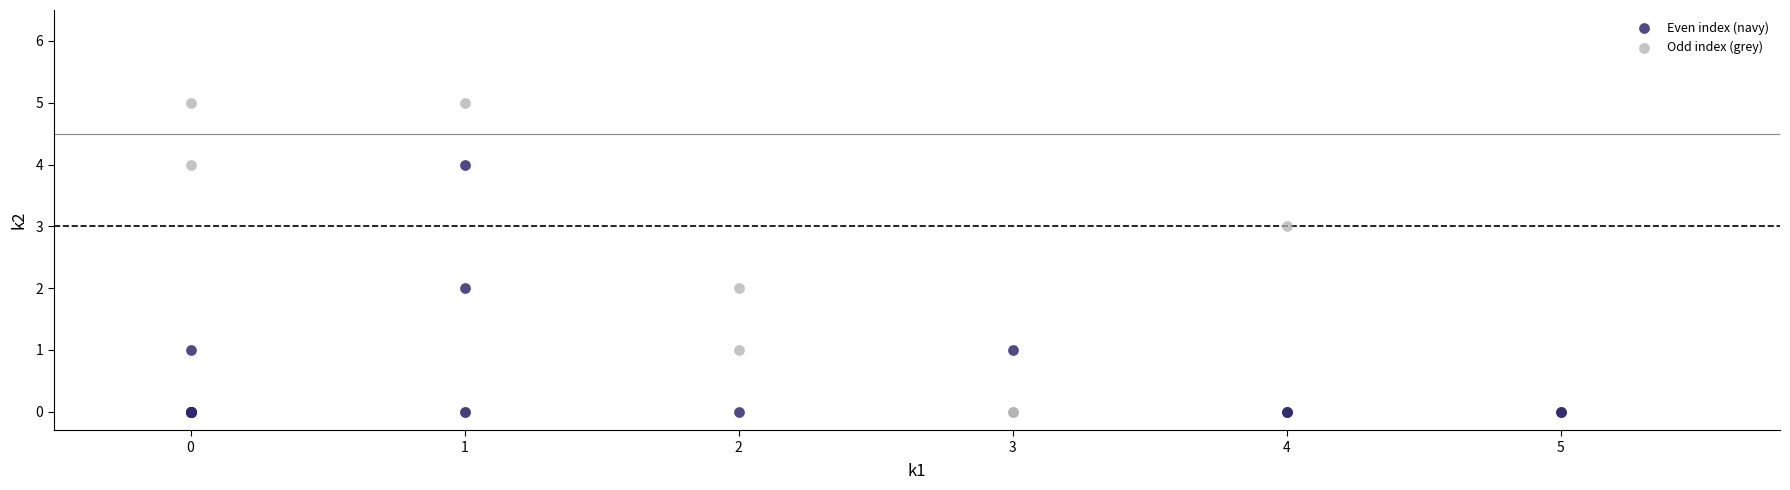

What are all the series names shown in the legend?

Even index (navy), Odd index (grey)